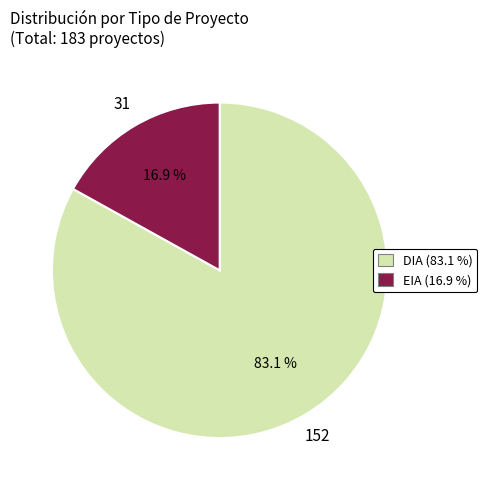

Is it true that EIA is 17% of the pie?

True